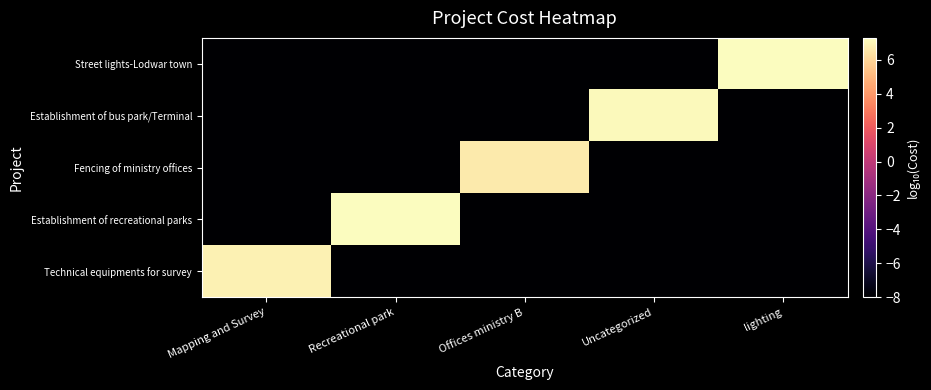

Rank the series by their maximum value, from lowest to highest.

Fencing of ministry offices, Technical equipments for survey, Establishment of bus park/Terminal, Street lights-Lodwar town, Establishment of recreational parks